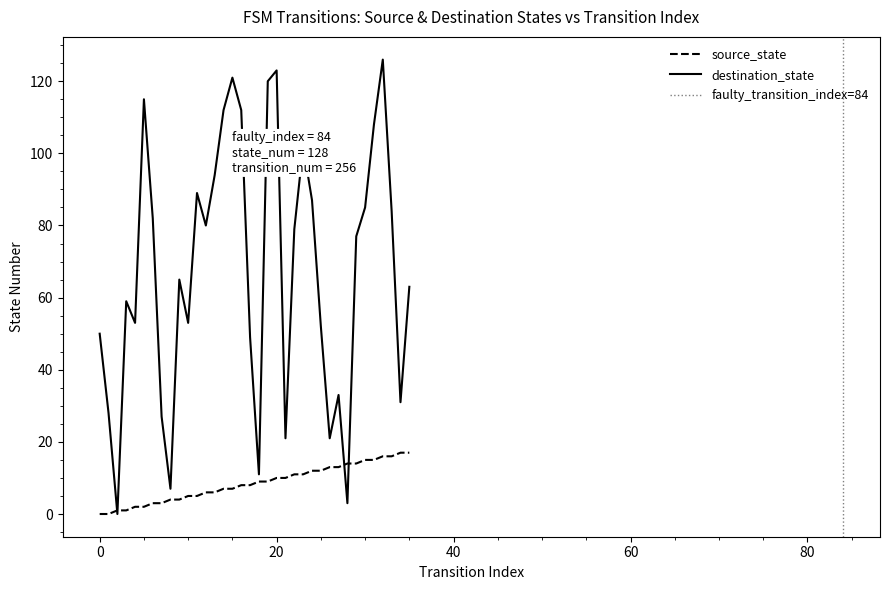

The source_state series shows 8 at 17. True or false?

True